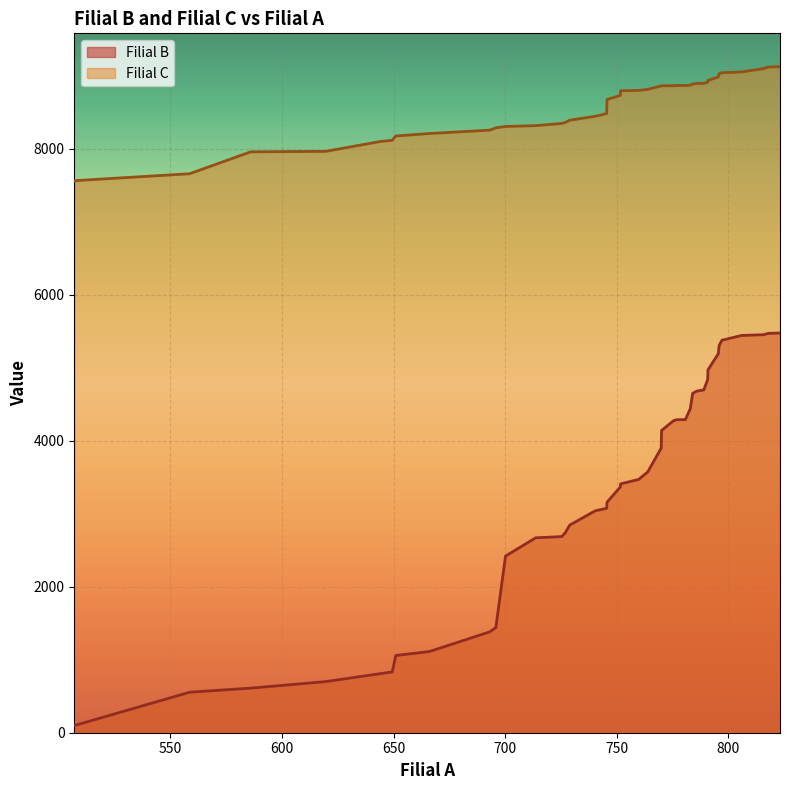

What is the lowest value of the Filial C series?

7561.1